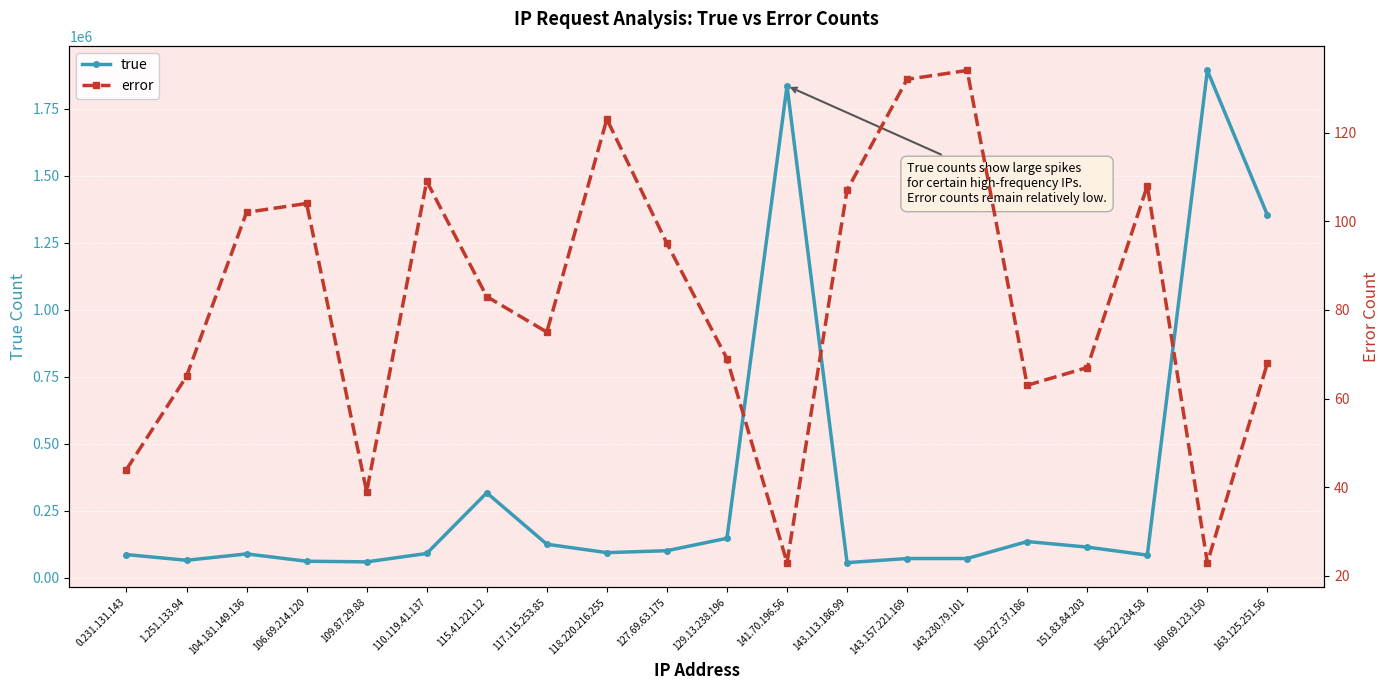

Count the number of categories in the chart.

20